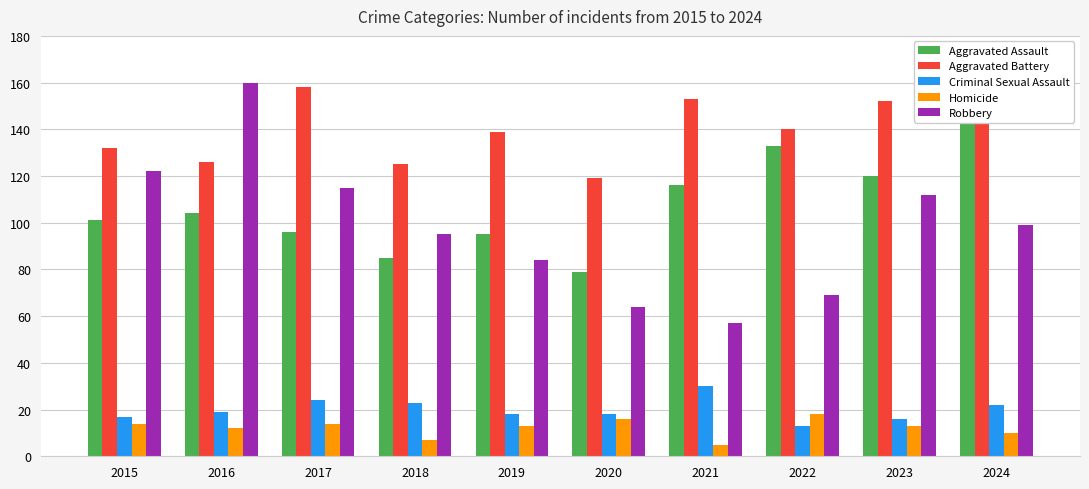

Is it true that Homicide equals 14 at 2015?

True